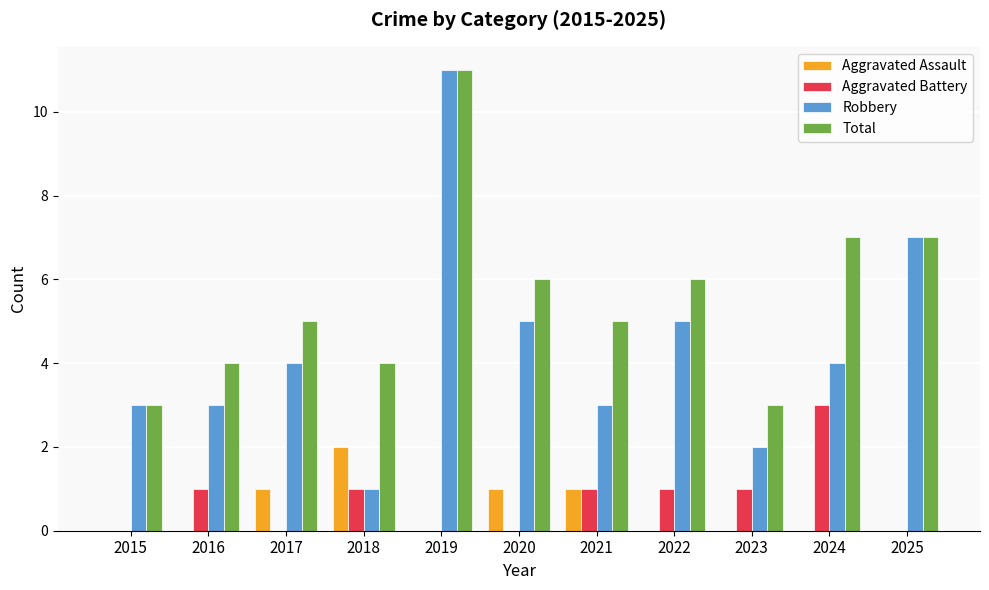

Which series changed the most between 2021 and 2023?

Total